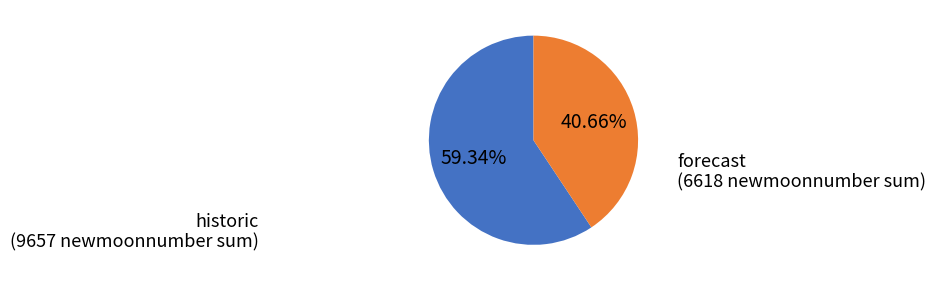

How many segments does this pie chart have?

2